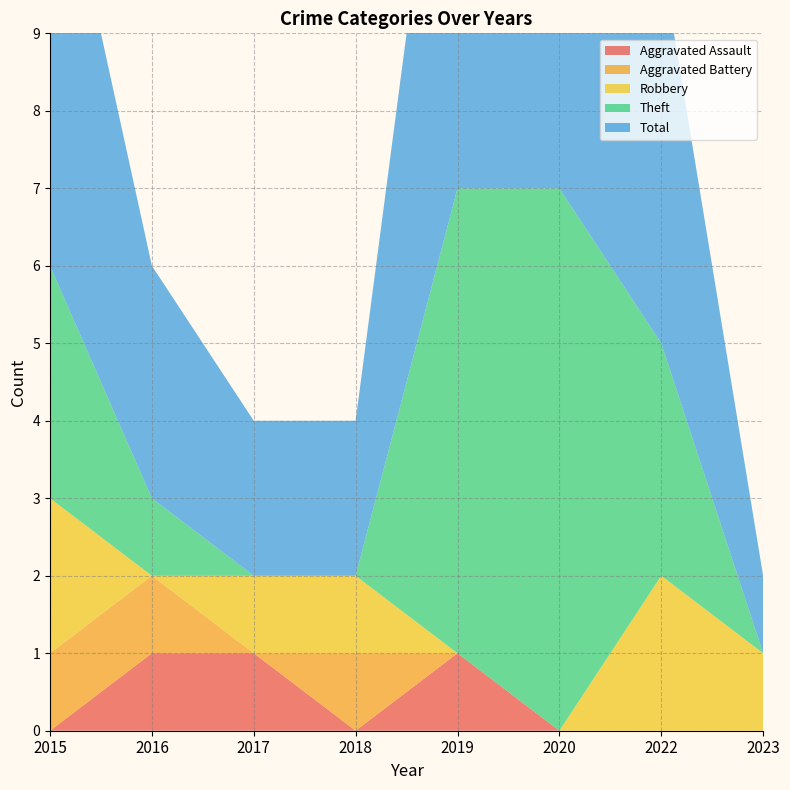

Reading right to left, extract all data points from this chart.

Aggravated Assault: 2023=0	2022=0	2020=0	2019=1	2018=0	2017=1	2016=1	2015=0
Aggravated Battery: 2023=0	2022=0	2020=0	2019=0	2018=1	2017=0	2016=1	2015=1
Robbery: 2023=1	2022=2	2020=0	2019=0	2018=1	2017=1	2016=0	2015=2
Theft: 2023=0	2022=3	2020=7	2019=6	2018=0	2017=0	2016=1	2015=3
Total: 2023=1	2022=5	2020=7	2019=7	2018=2	2017=2	2016=3	2015=6